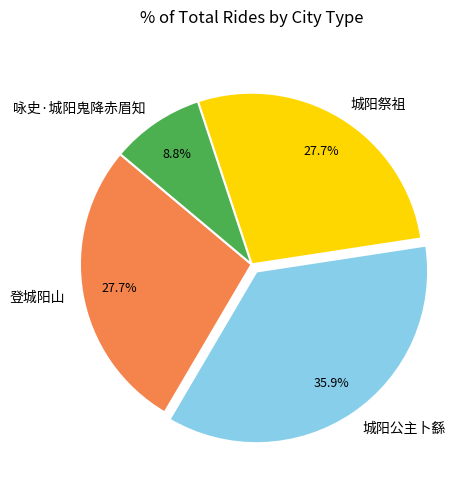

Between 登城阳山 and 城阳公主卜繇, which is larger?

城阳公主卜繇